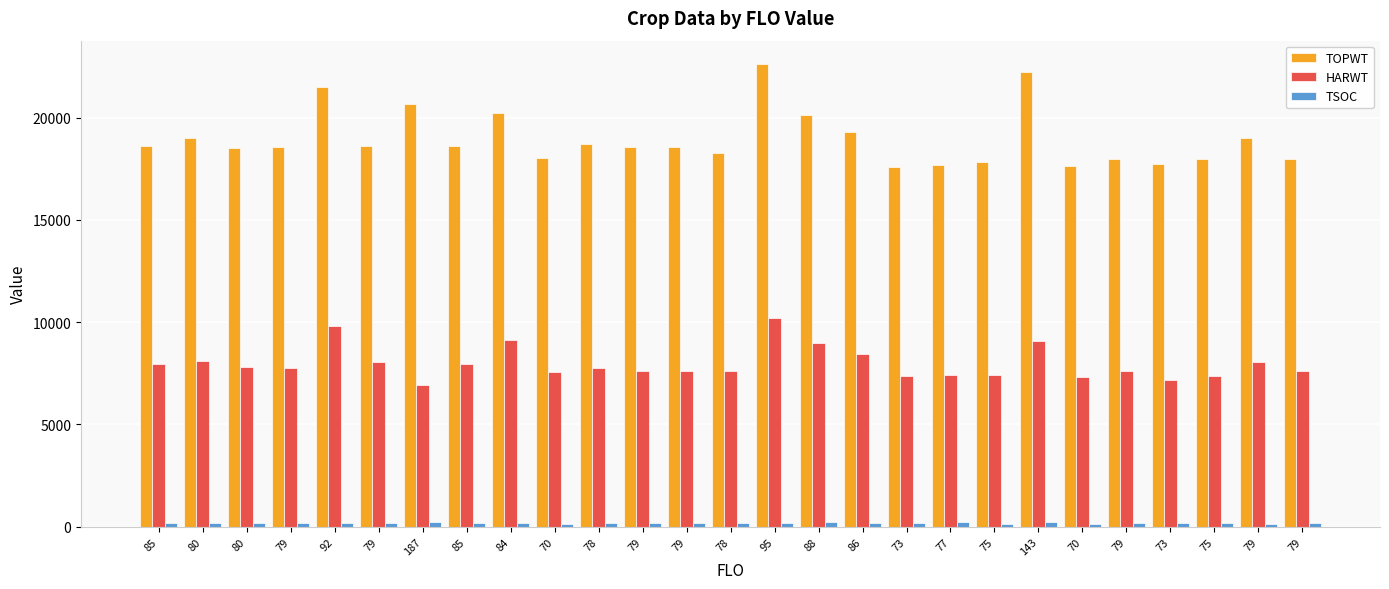

How many groups of bars are there?

27